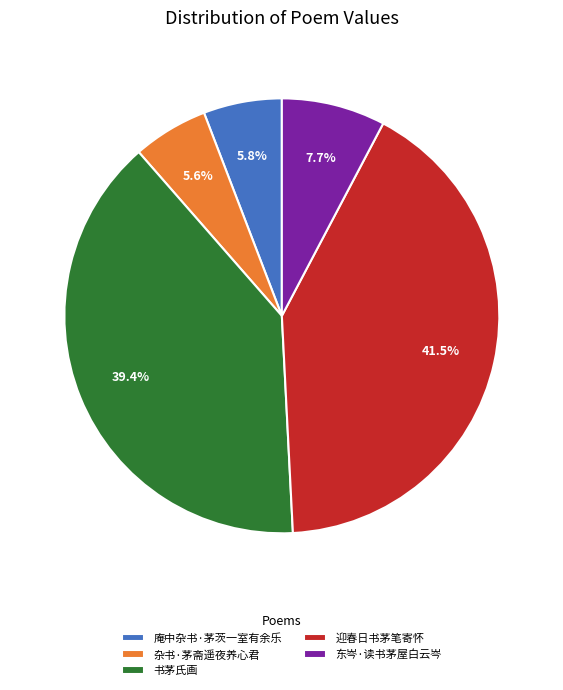

What is the ratio of the value at 庵中杂书·茅茨一室有余乐 to the value at 杂书·茅斋遥夜养心君?

1.0